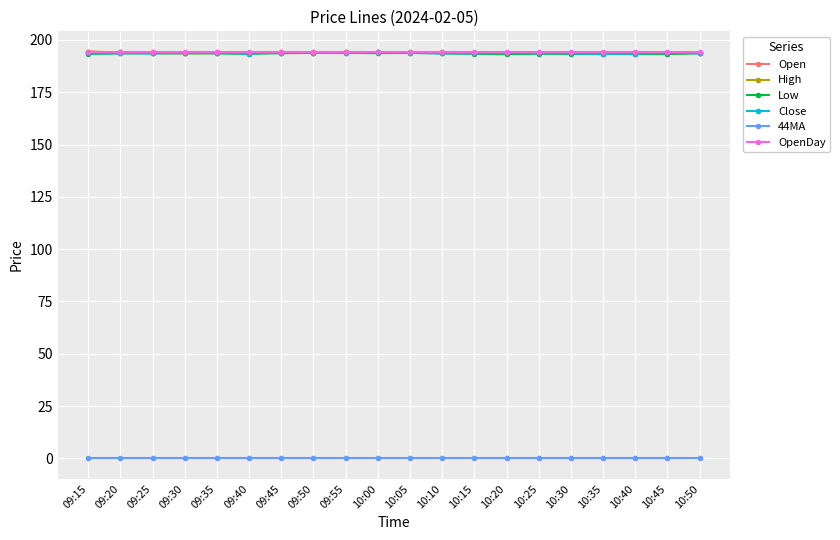

What is the label of the 7th point from the right?

10:20